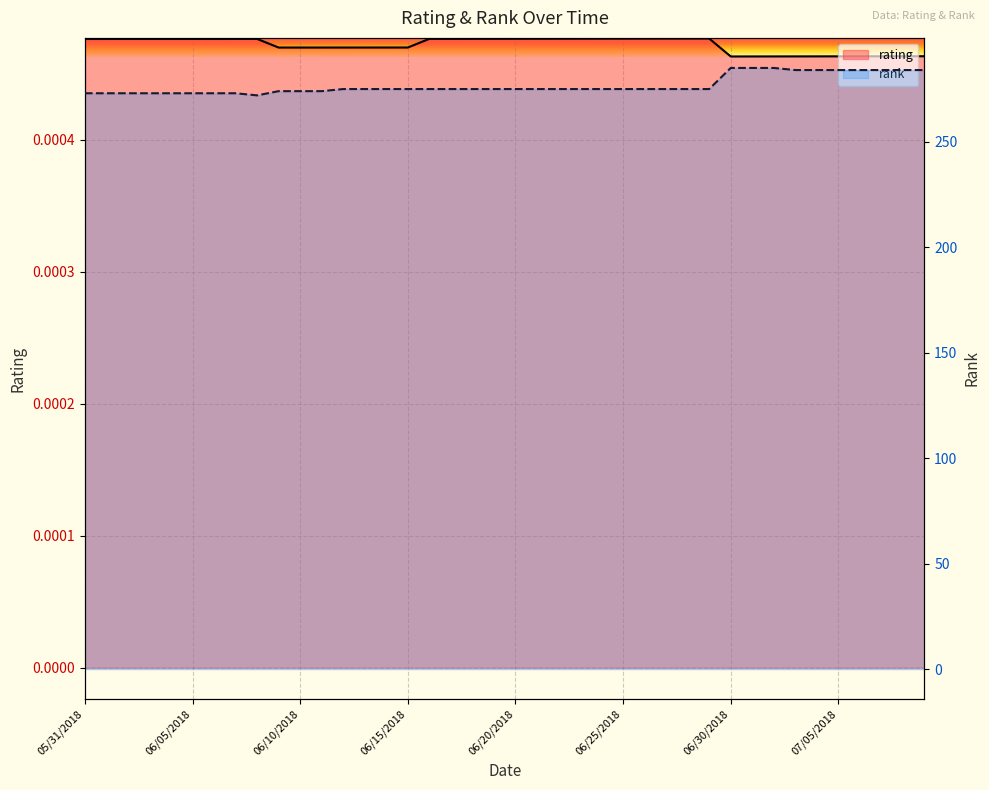

At how many categories does at least one series exceed 36?

40